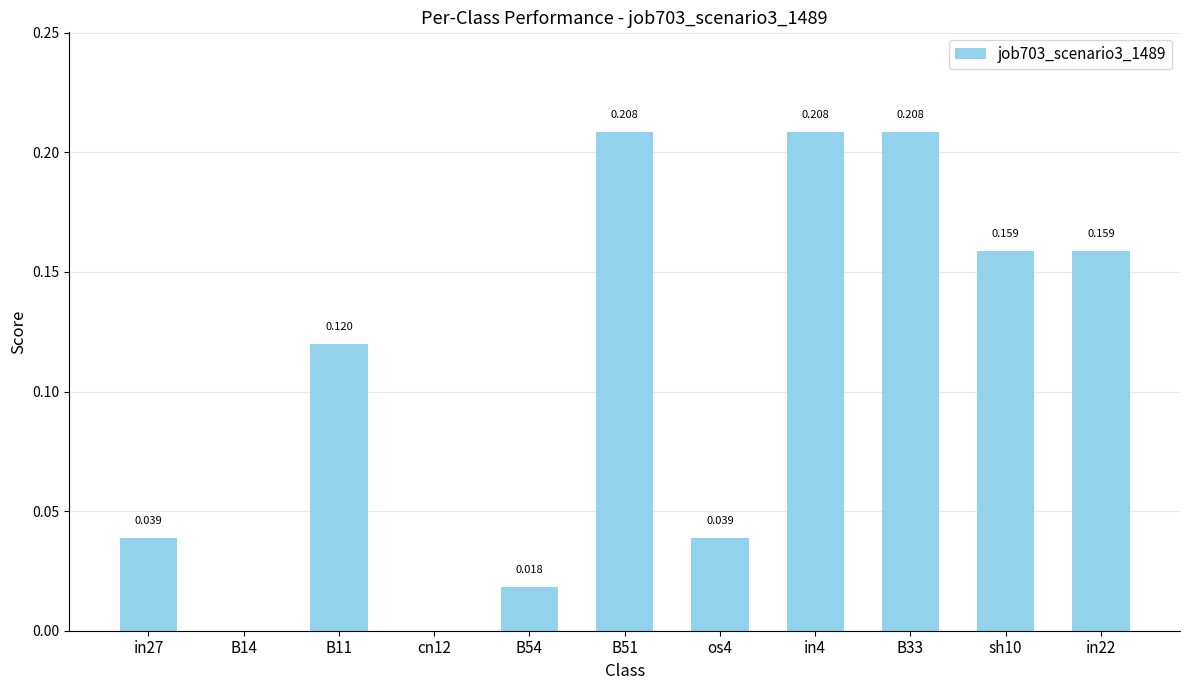

What is the average value?

0.1